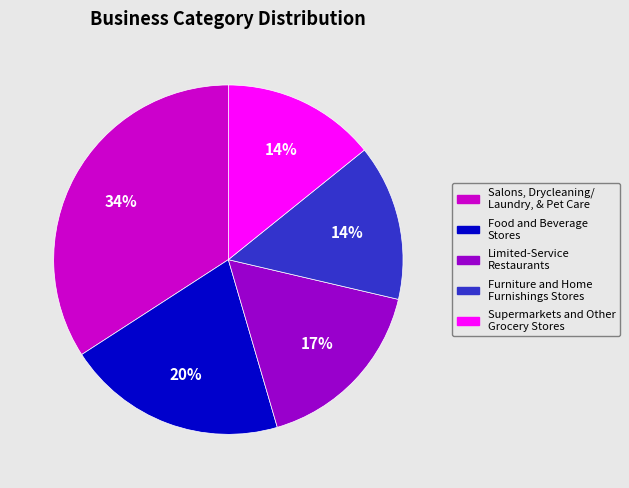

Does any single category account for the majority?

No